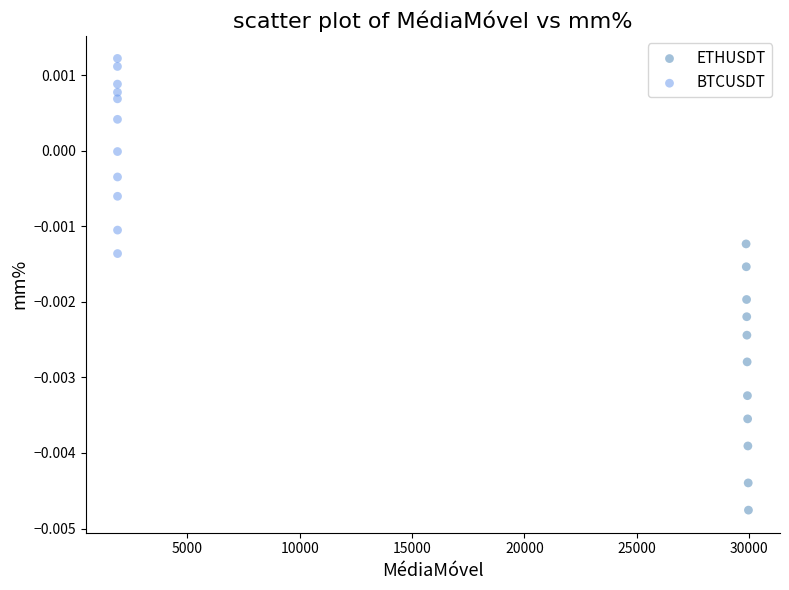

What are all the series names shown in the legend?

ETHUSDT, BTCUSDT